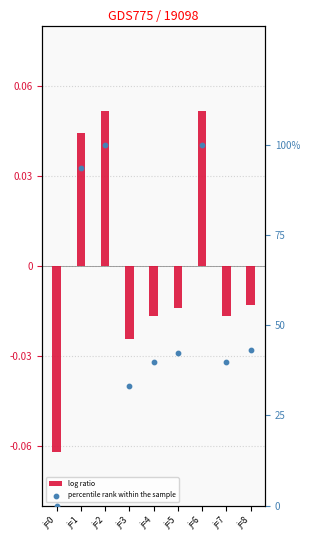

What are all the series names shown in the legend?

log ratio, percentile rank within the sample